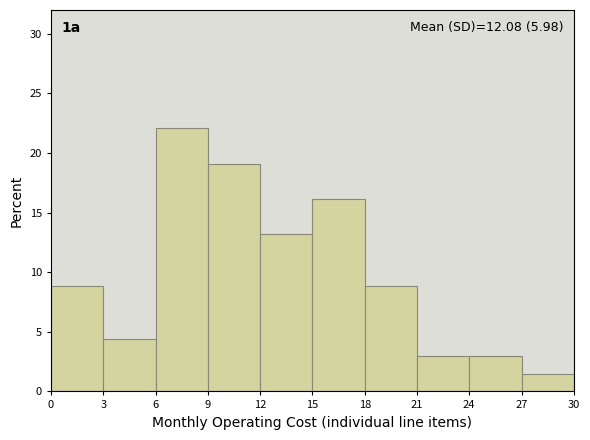

Which range on the x-axis has the tallest bar?

6 to 9